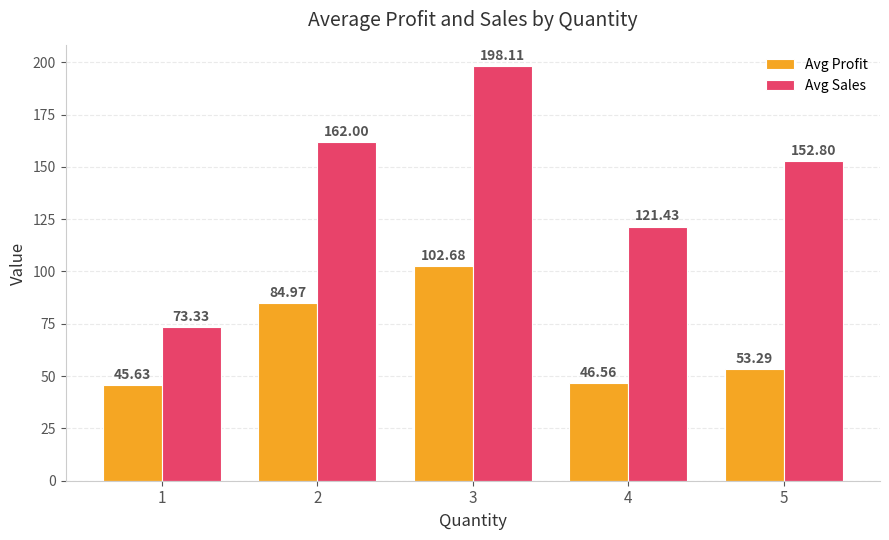

At which label does Avg Sales first exceed 152?

2